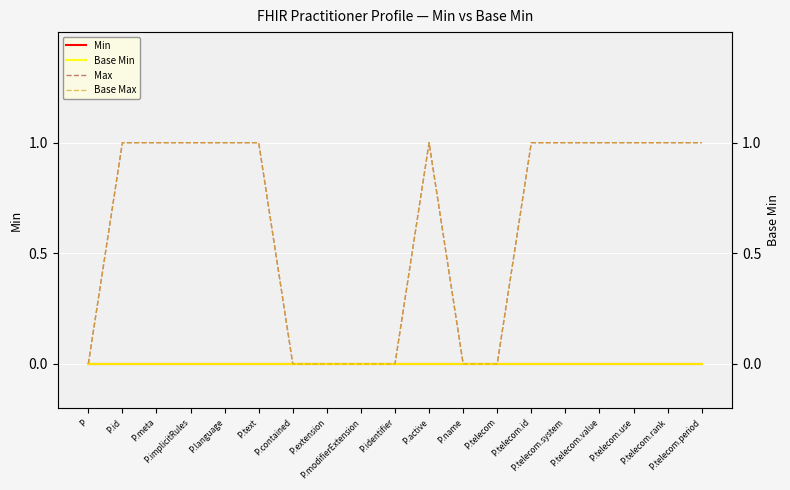

Reading right to left, list all the values displayed in this chart.

Min: P.telecom.period=0	P.telecom.rank=0	P.telecom.use=0	P.telecom.value=0	P.telecom.system=0	P.telecom.id=0	P.telecom=0	P.name=0	P.active=0	P.identifier=0	P.modifierExtension=0	P.extension=0	P.contained=0	P.text=0	P.language=0	P.implicitRules=0	P.meta=0	P.id=0	P=0
Max: P.telecom.period=1	P.telecom.rank=1	P.telecom.use=1	P.telecom.value=1	P.telecom.system=1	P.telecom.id=1	P.telecom=0	P.name=0	P.active=1	P.identifier=0	P.modifierExtension=0	P.extension=0	P.contained=0	P.text=1	P.language=1	P.implicitRules=1	P.meta=1	P.id=1	P=0
Base Min: P.telecom.period=0	P.telecom.rank=0	P.telecom.use=0	P.telecom.value=0	P.telecom.system=0	P.telecom.id=0	P.telecom=0	P.name=0	P.active=0	P.identifier=0	P.modifierExtension=0	P.extension=0	P.contained=0	P.text=0	P.language=0	P.implicitRules=0	P.meta=0	P.id=0	P=0
Base Max: P.telecom.period=1	P.telecom.rank=1	P.telecom.use=1	P.telecom.value=1	P.telecom.system=1	P.telecom.id=1	P.telecom=0	P.name=0	P.active=1	P.identifier=0	P.modifierExtension=0	P.extension=0	P.contained=0	P.text=1	P.language=1	P.implicitRules=1	P.meta=1	P.id=1	P=0